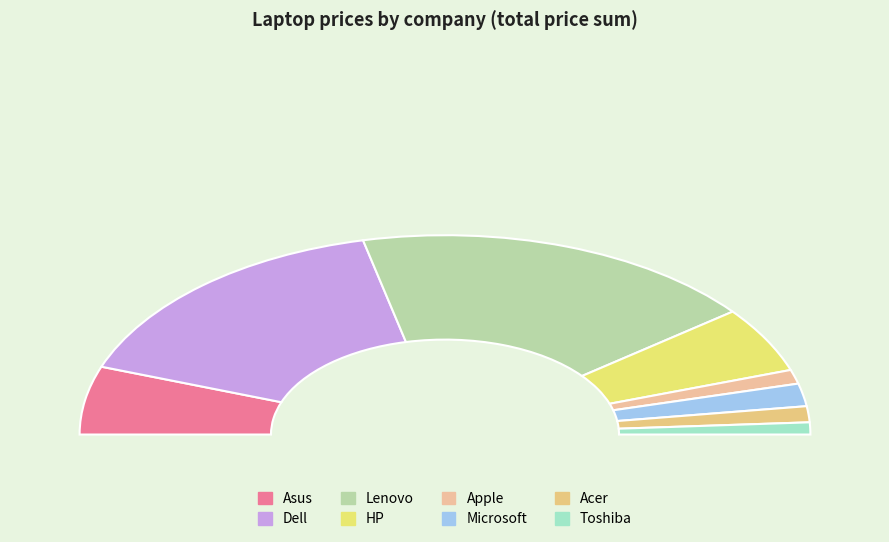

The Microsoft slice represents 1% of the pie. True or false?

False